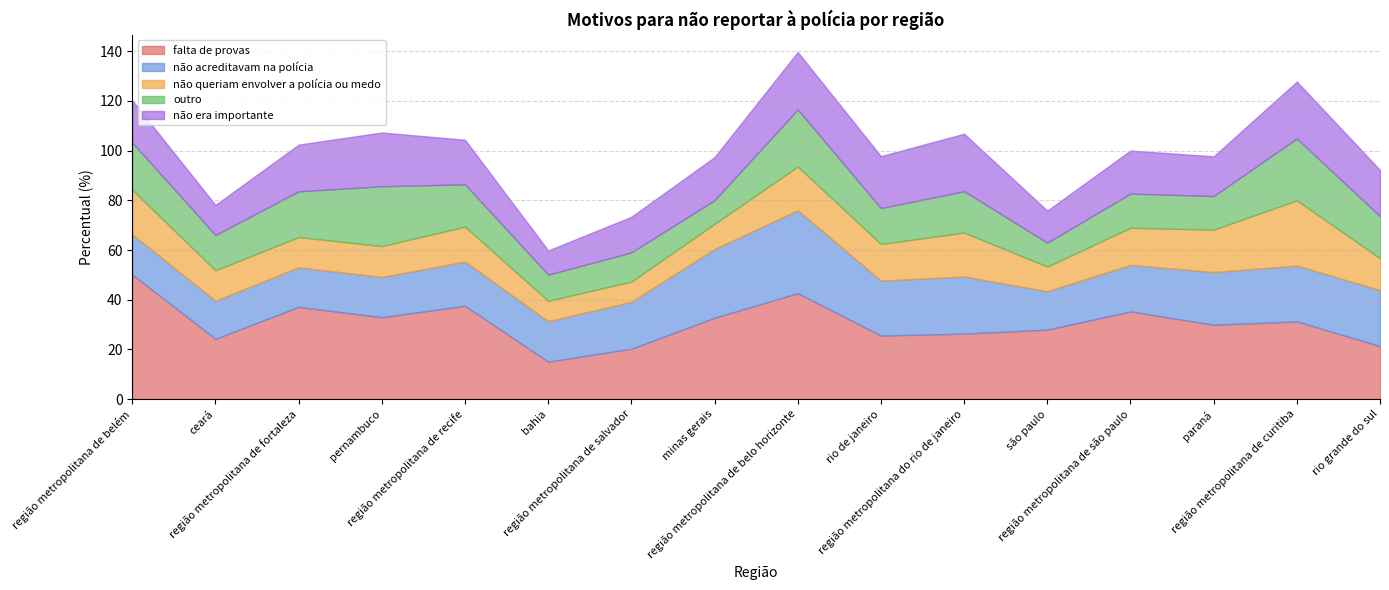

True or false: não queriam envolver a polícia ou medo and outro cross at least once.

True